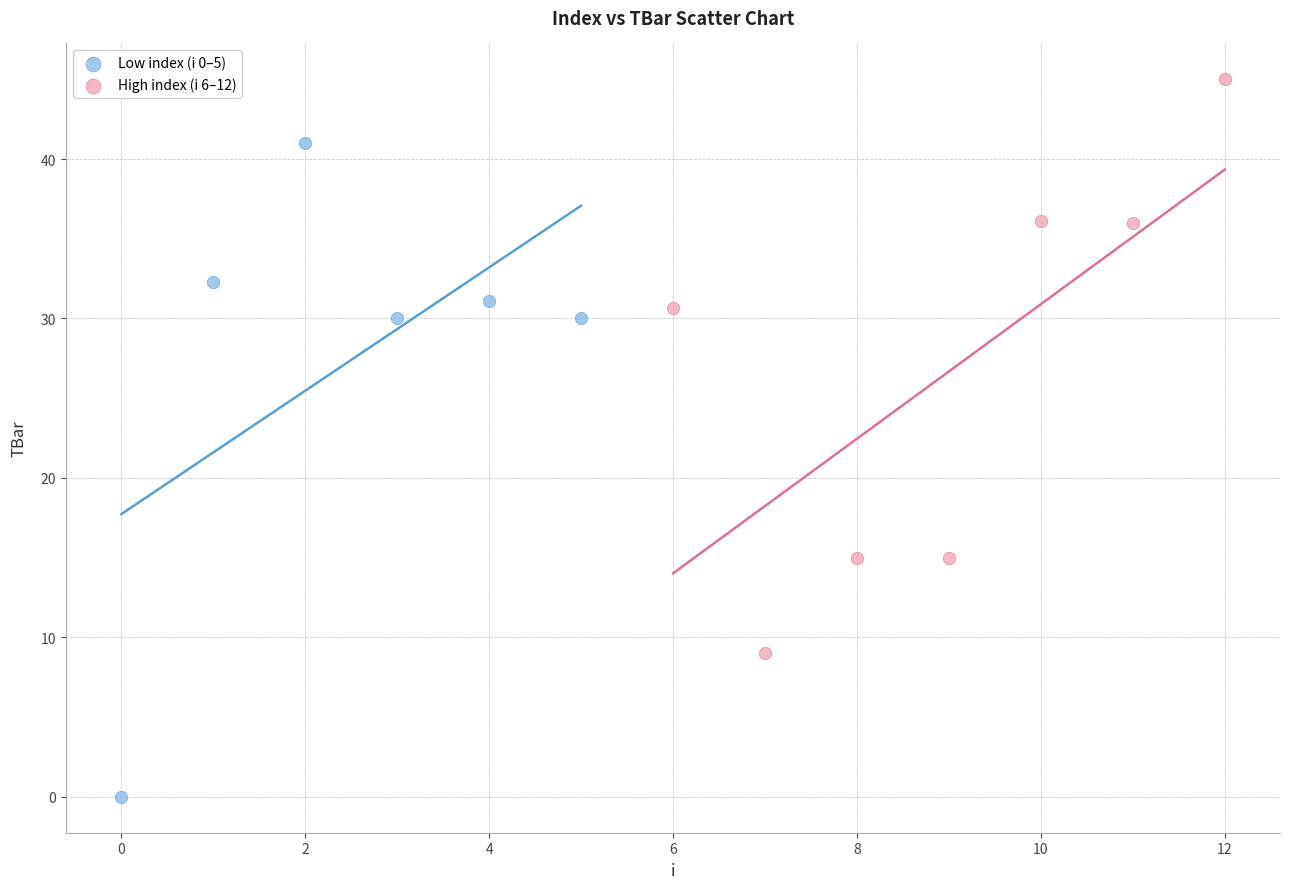

What are all the series names shown in the legend?

Low index (i 0–5), High index (i 6–12)